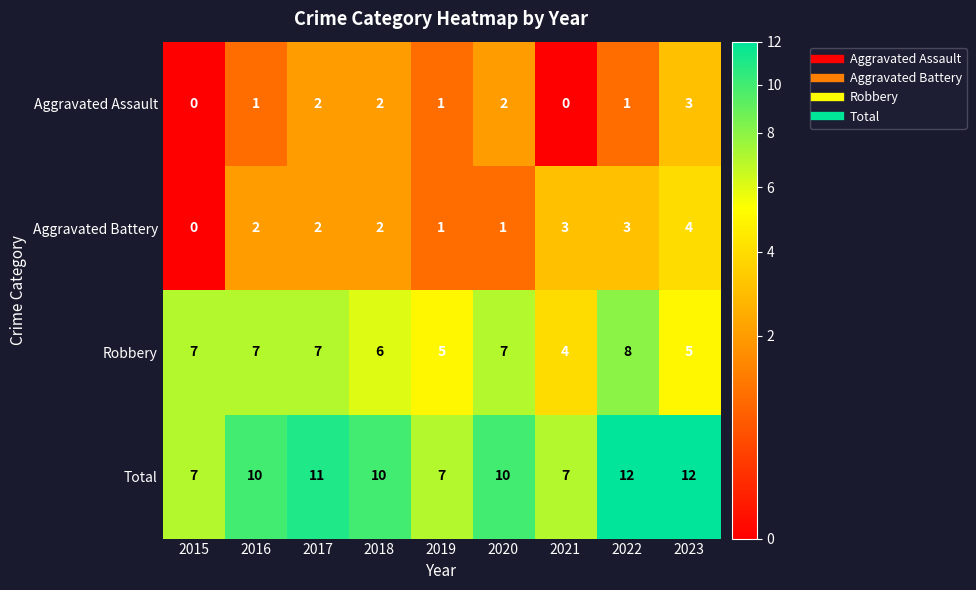

The value of Total at 2017 is 18. True or false?

False